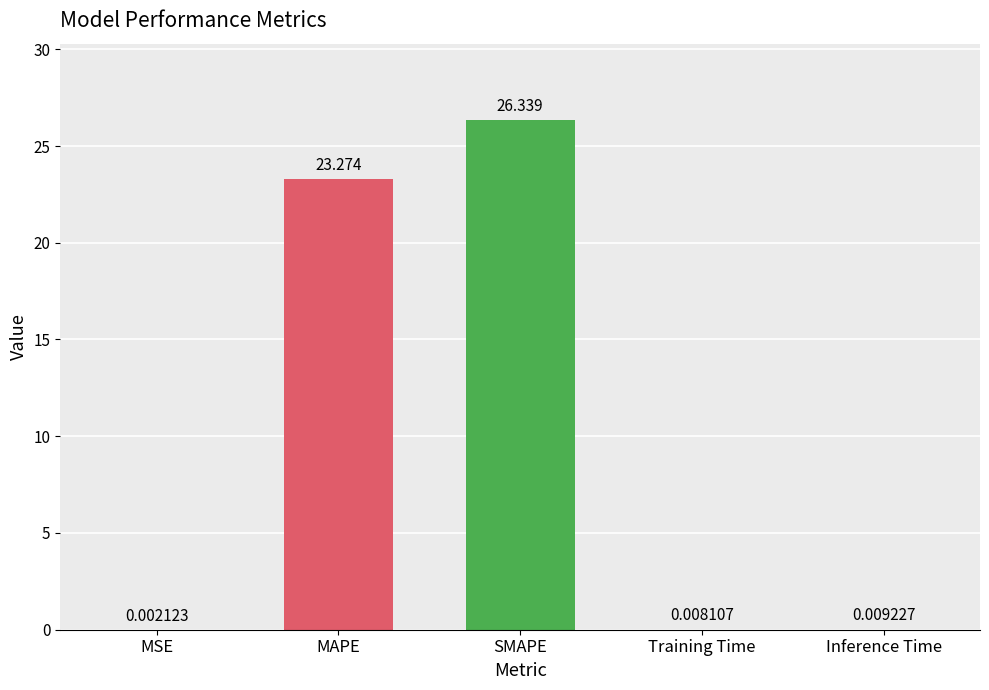

Between SMAPE and Inference Time, which is larger?

SMAPE